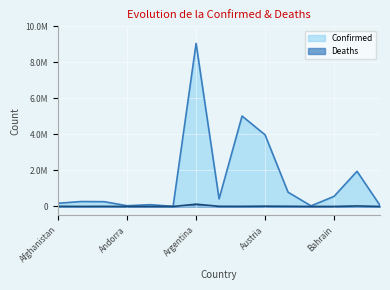

Does the chart display data point markers on the line(s)?

No